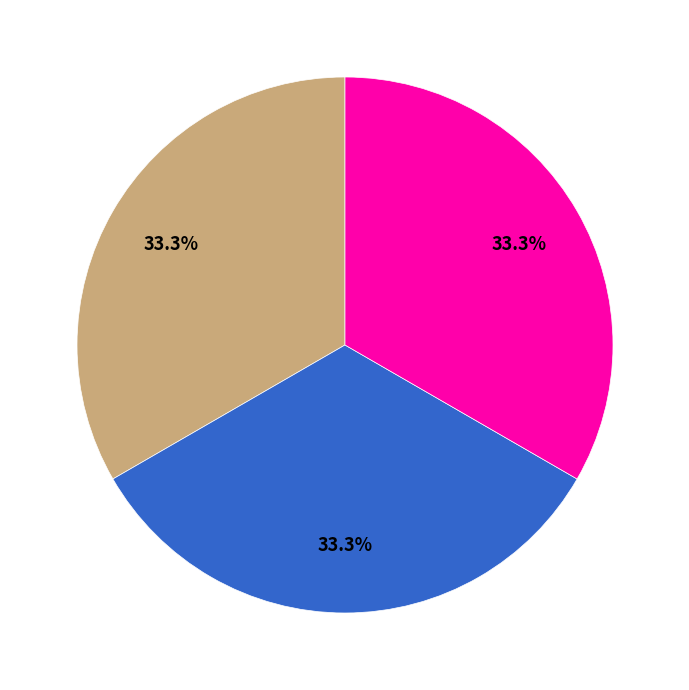

Does any single category account for the majority?

No